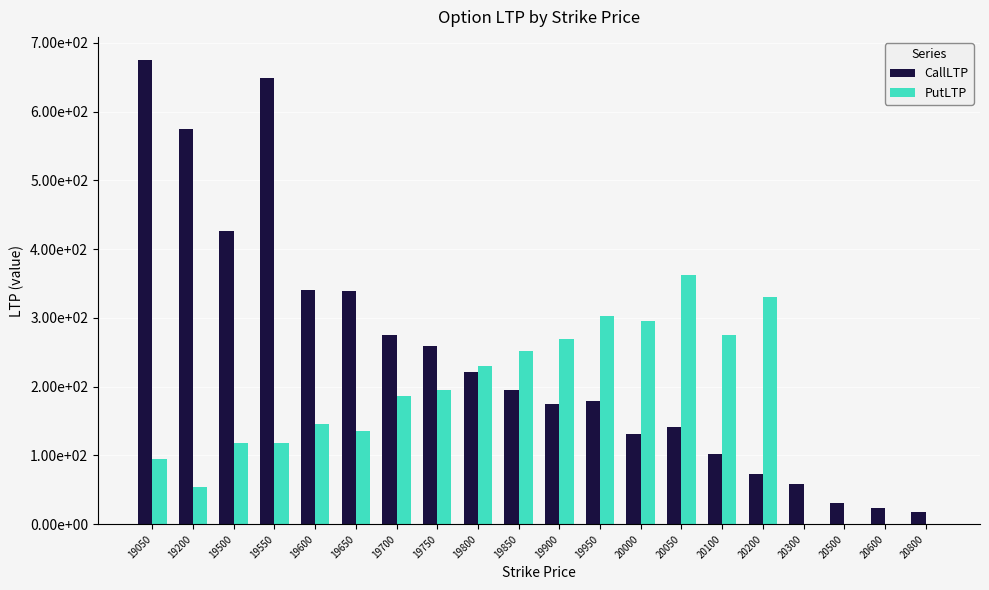

Are the bars grouped side by side (vs. stacked)?

Yes